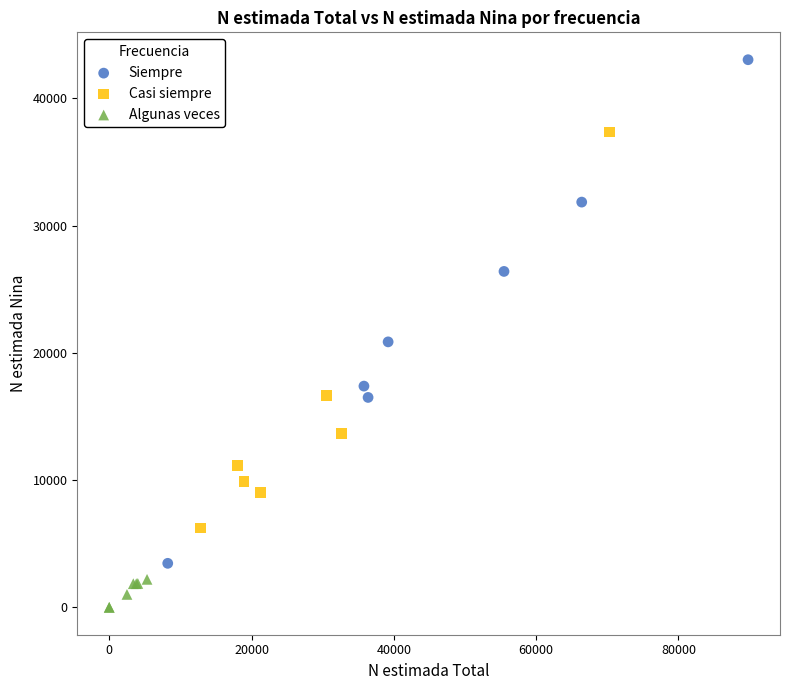

Which series reaches the maximum Y coordinate?

Siempre